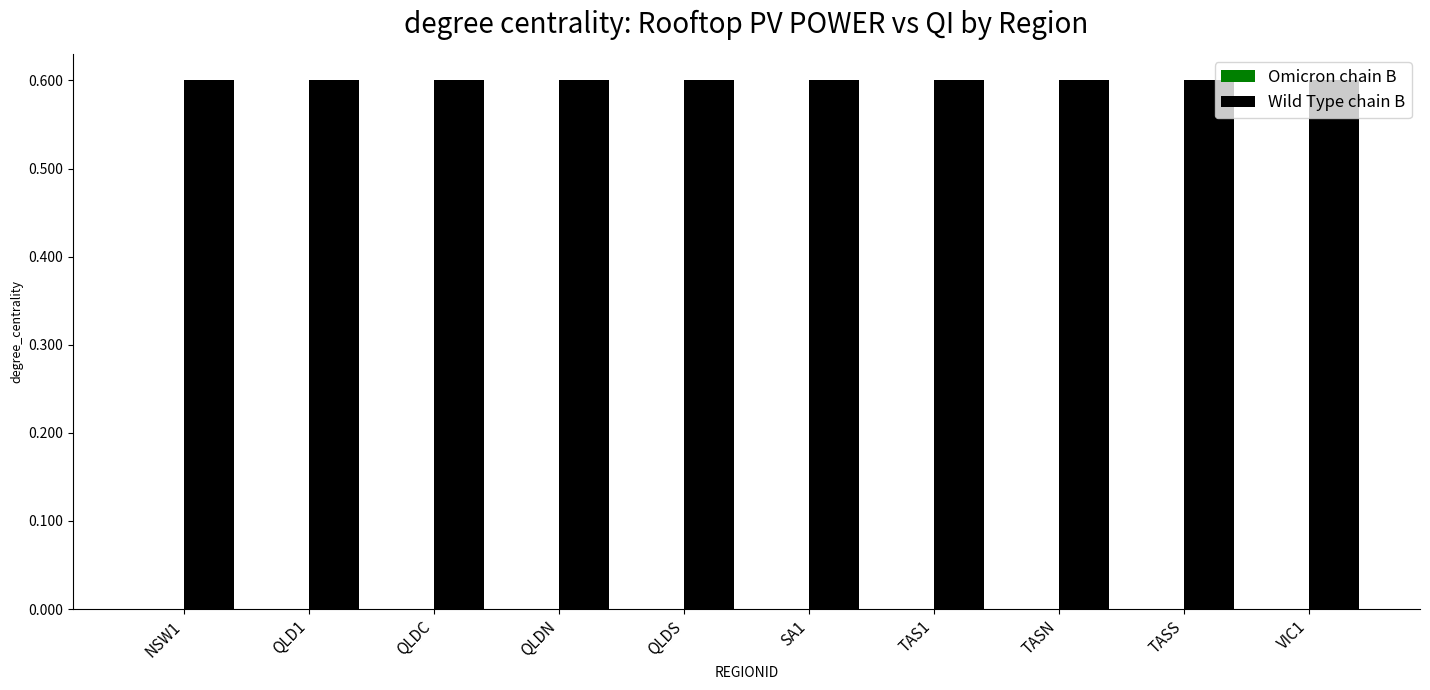

The Omicron chain B series shows 0.0 at SA1. True or false?

True